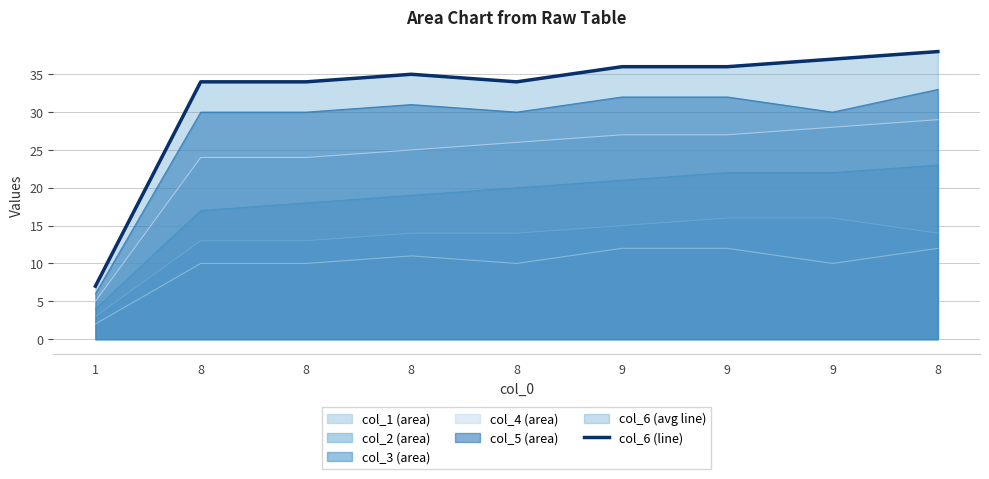

Between 8 and 9, which is larger?

9